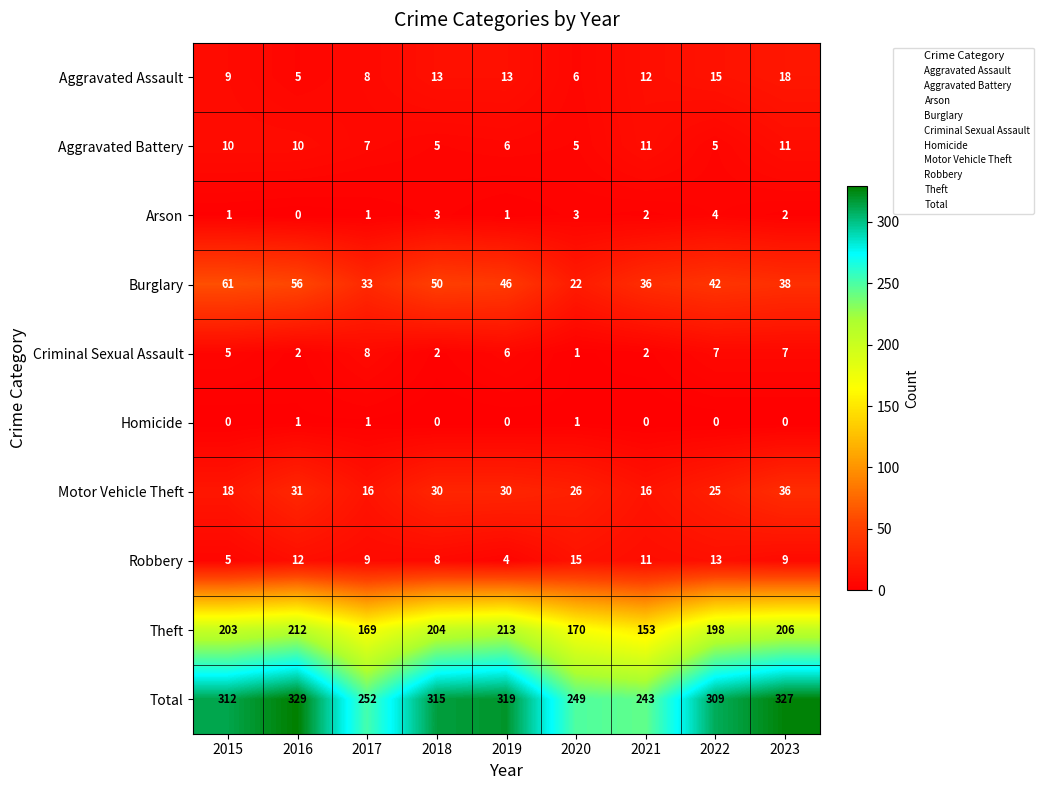

What is the difference between the maximum and minimum values in the Total series?

86